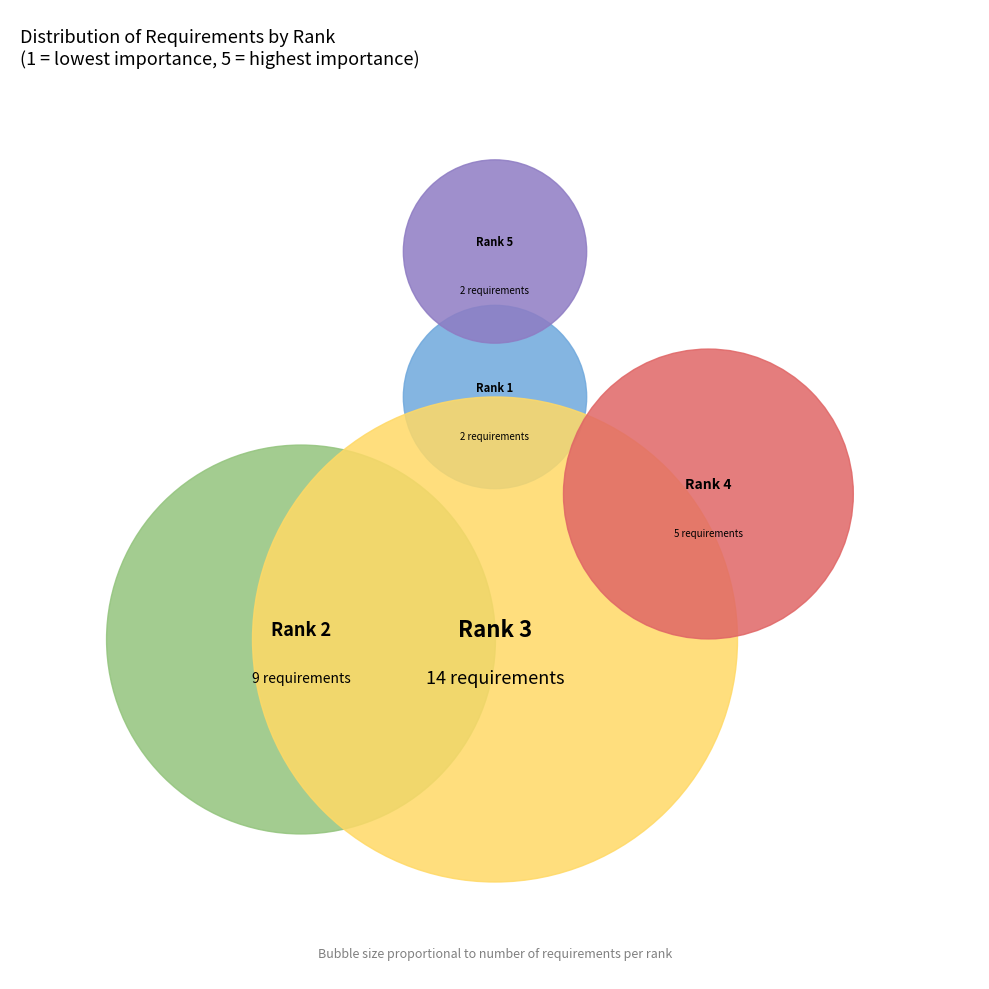

What portion of the pie excludes Rank 3?

56.2%